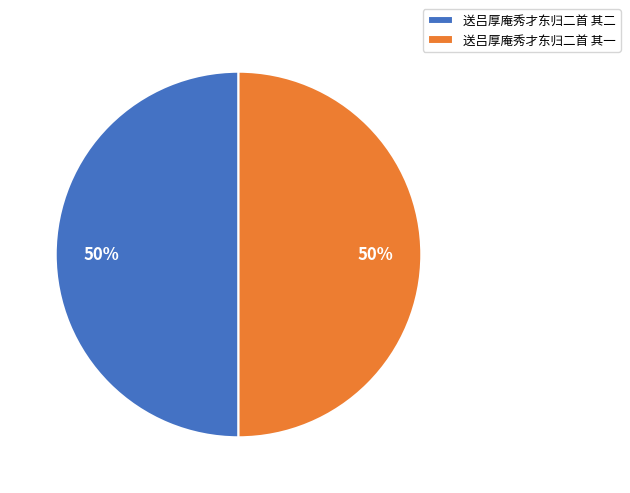

What is the ratio of the value at 送吕厚庵秀才东归二首 其一 to the value at 送吕厚庵秀才东归二首 其二?

1.0